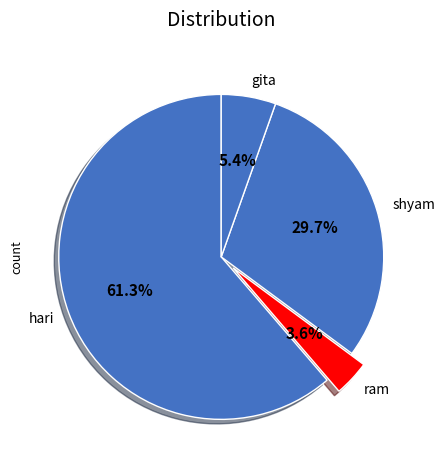

To the nearest percent, what is the average slice percentage?

25%